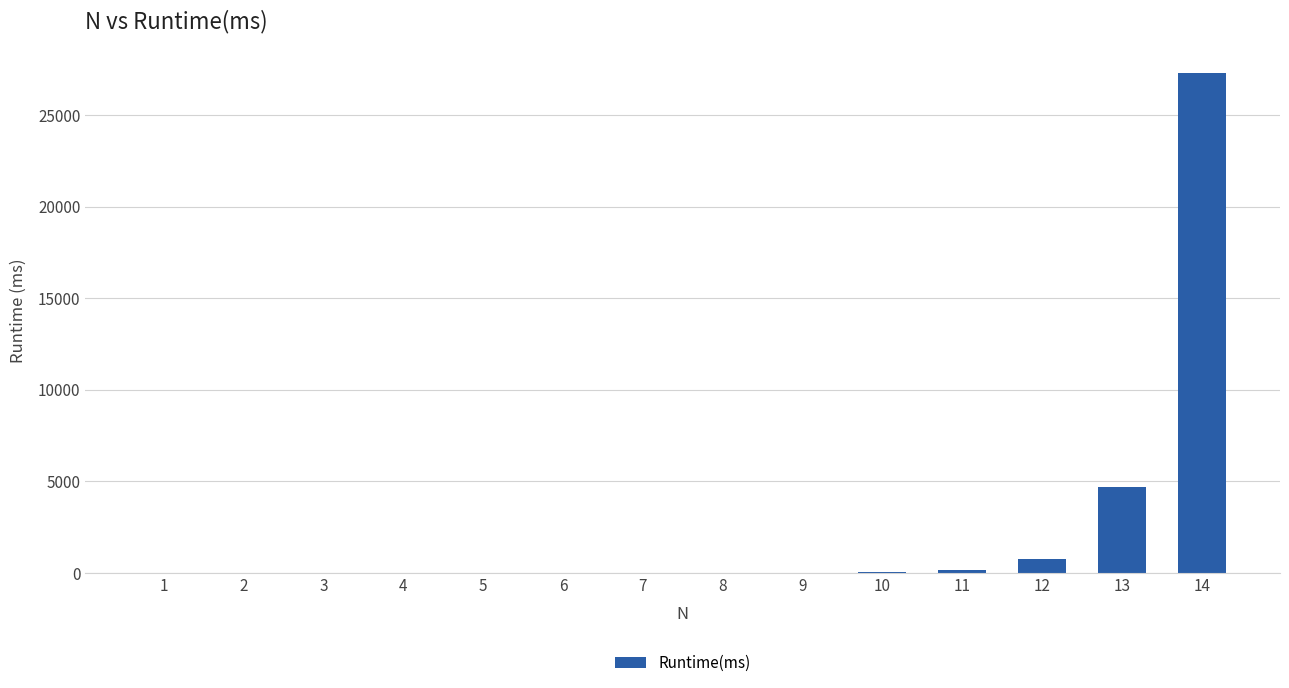

Is it true that the value at 6 is 14398?

False